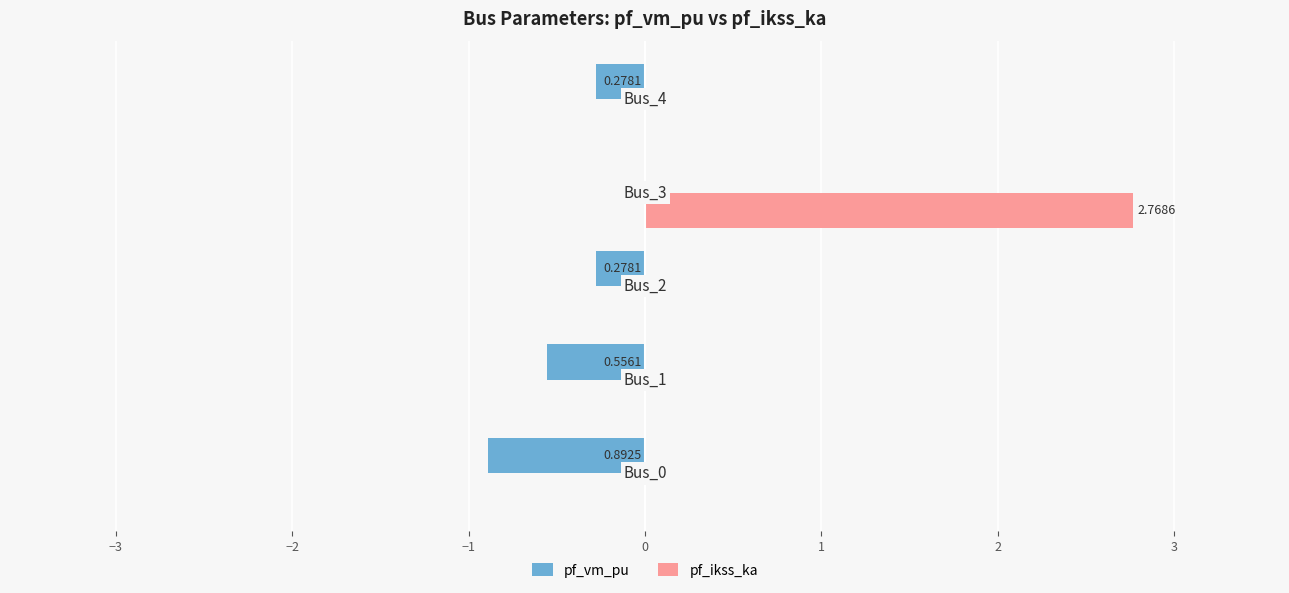

Reading left to right, extract all data points from this chart.

pf_vm_pu: −4=-0.9	−3=-0.6	−2=-0.3	−1=0.0	0=-0.3
pf_ikss_ka: −4=0.0	−3=0.0	−2=0.0	−1=2.8	0=0.0